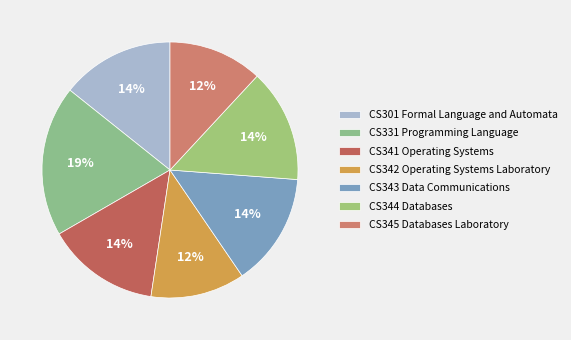

The CS344 Databases slice represents 14% of the pie. True or false?

True